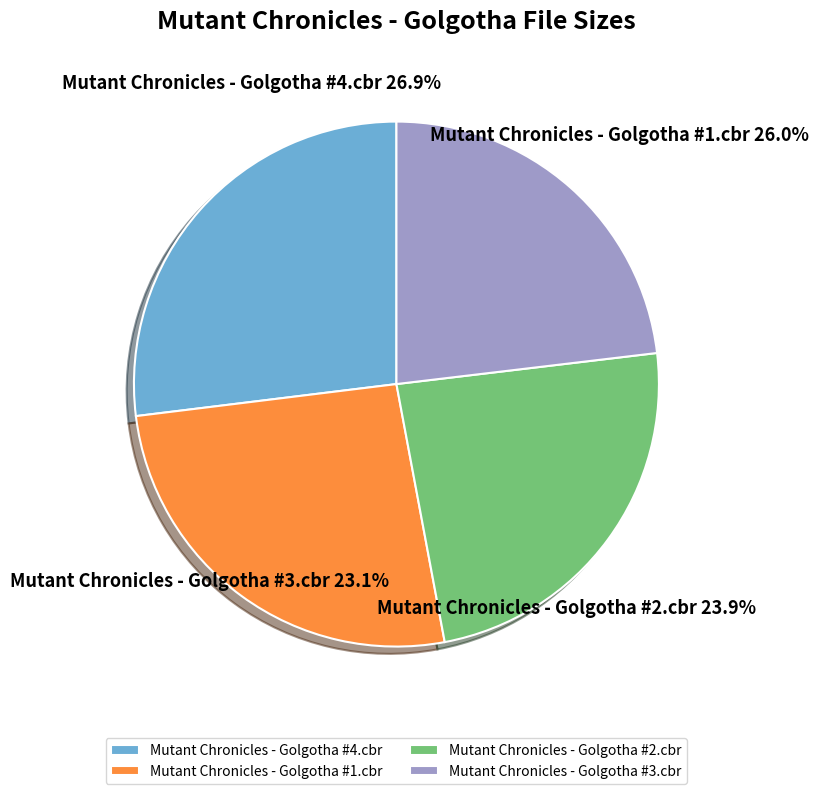

Is the sum of Mutant Chronicles -
Golgotha #3.cbr and Mutant Chronicles -
Golgotha #4.cbr greater than half?

Yes